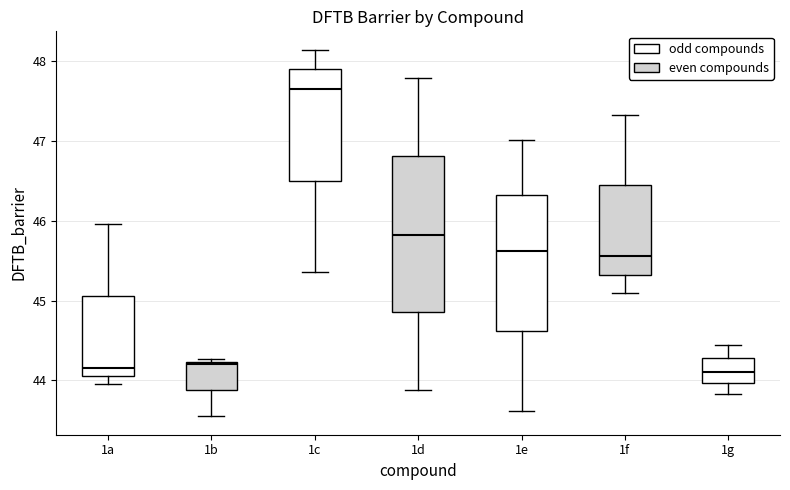

Where is the lower edge of the box for 1g on the y-axis? The values are not printed on the chart, so give them approximately, as read against the axis.

44.0